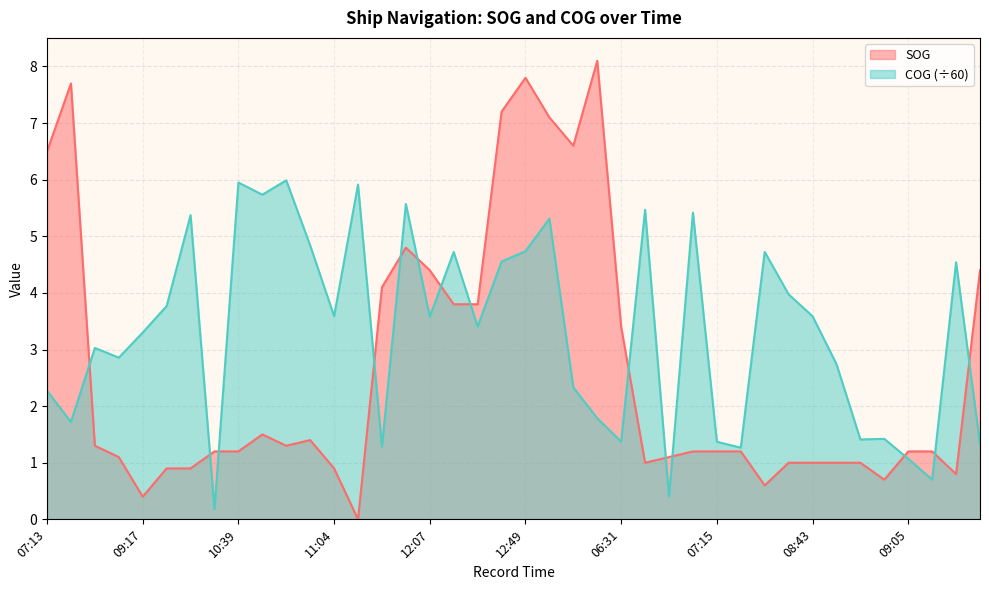

What is the label of the 21st point from the left?

12:49